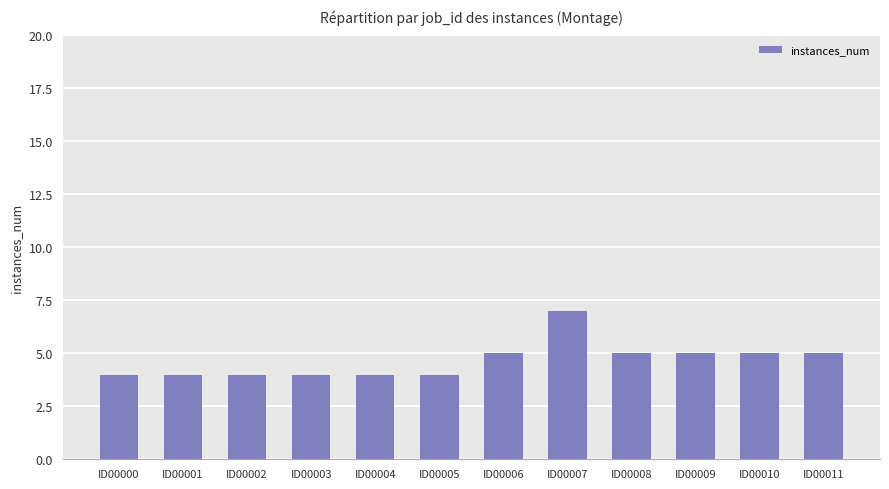

Which label corresponds to the largest value in the chart?

ID00007